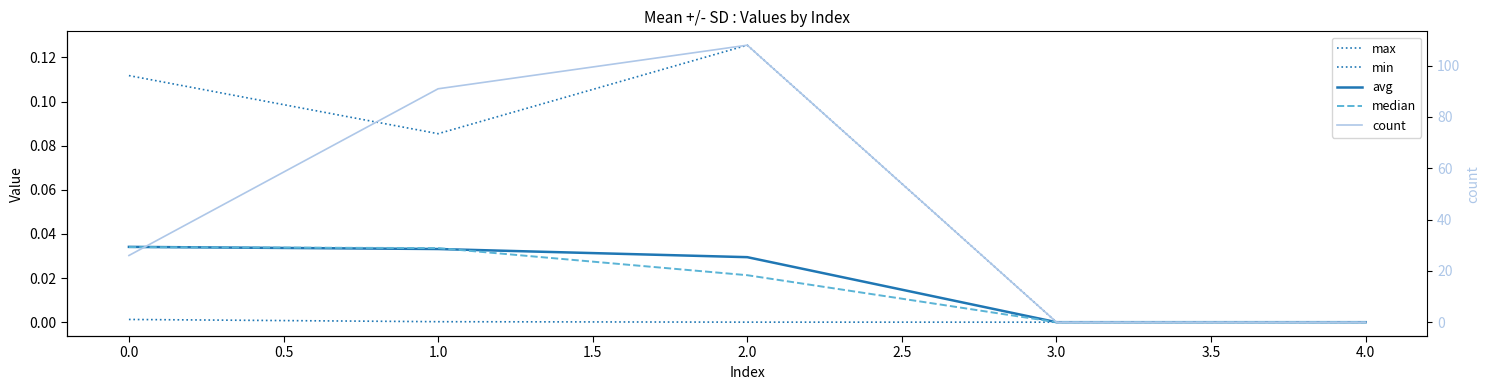

How many positive values does the max series have?

3